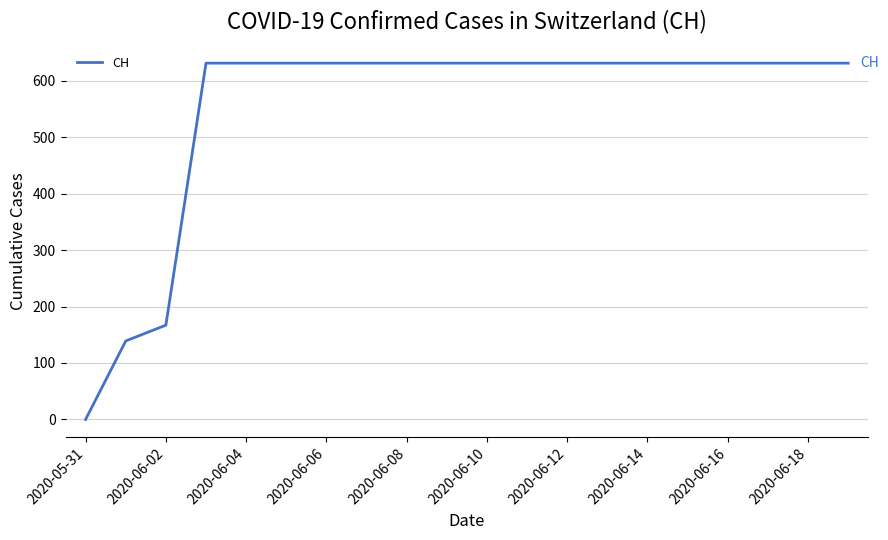

What is the average value?

552